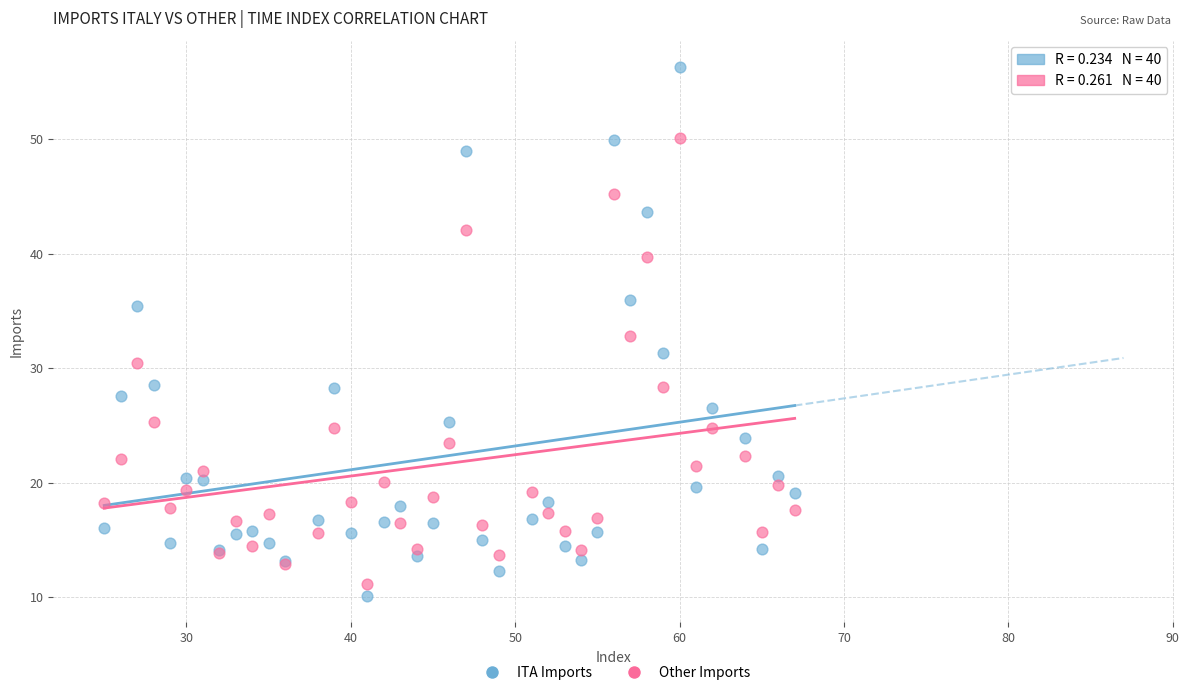

Which series has the widest spread of Y values?

ITA Imports